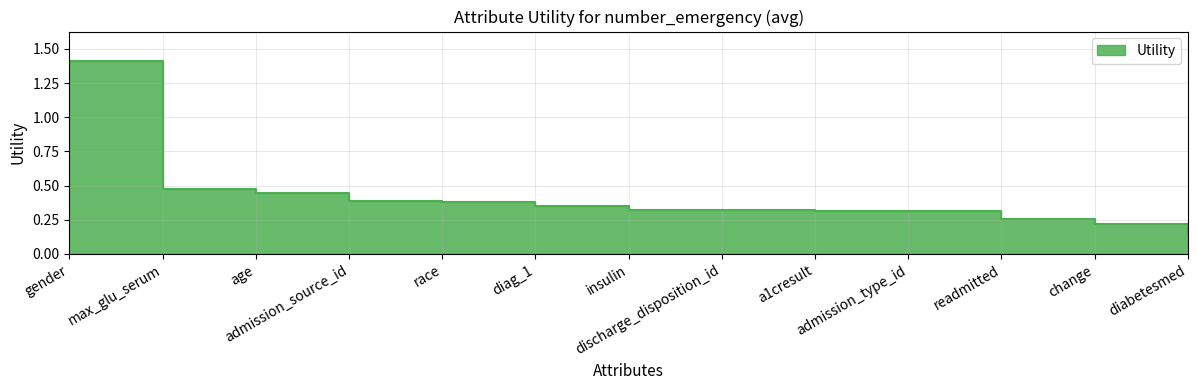

What is the greatest value displayed?

1.4